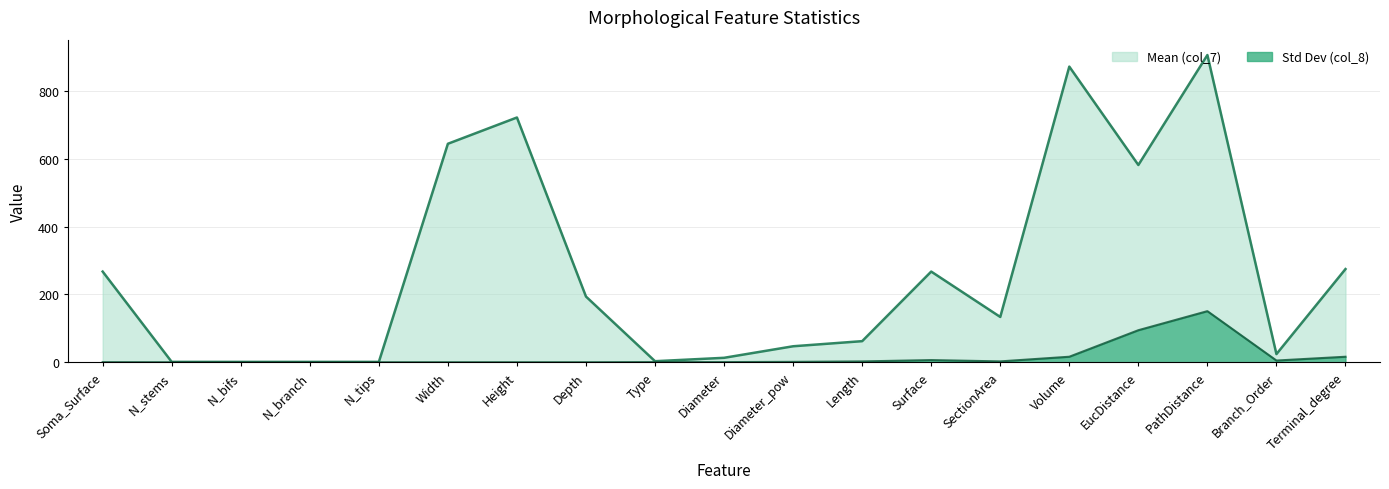

The value of Mean (col_7) at Depth is 326.6. True or false?

False